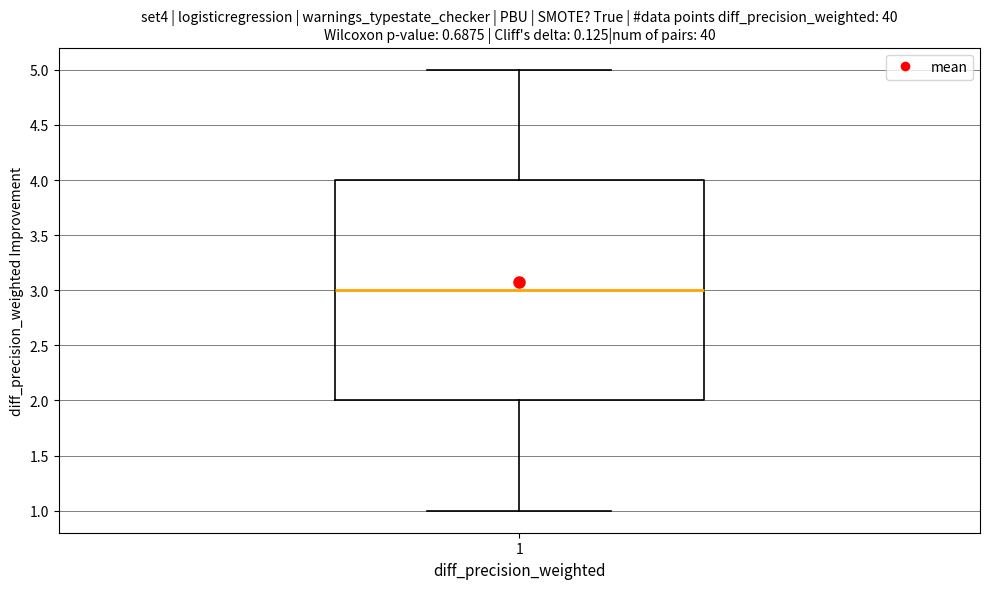

Read this box plot against the y-axis: the position of the median line, the range covered by the box, and the ends of both whiskers. The values are not printed on the chart, so give them approximately, as read against the axis.

median 3, box 2 to 4, whiskers 1 to 5